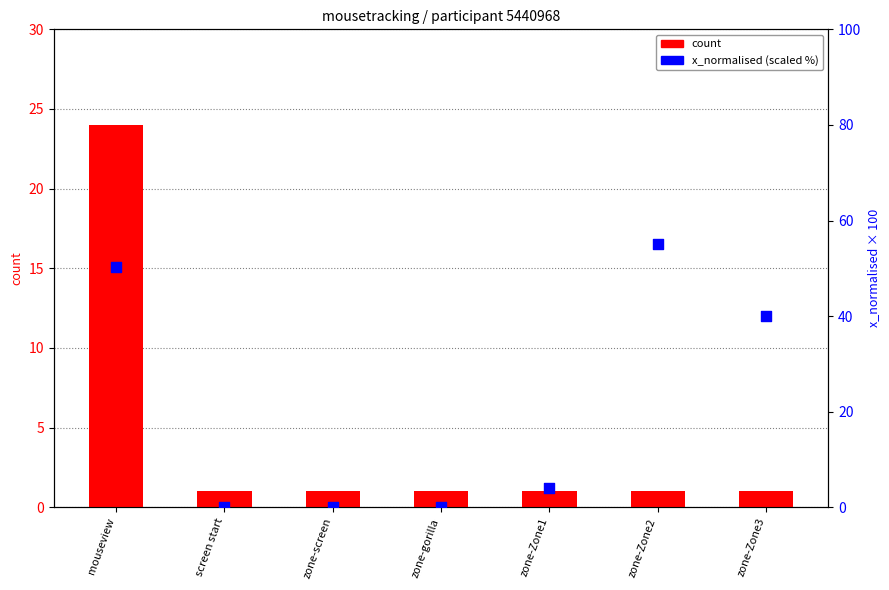

Which series has the largest total across all categories?

x_normalised (scaled %)